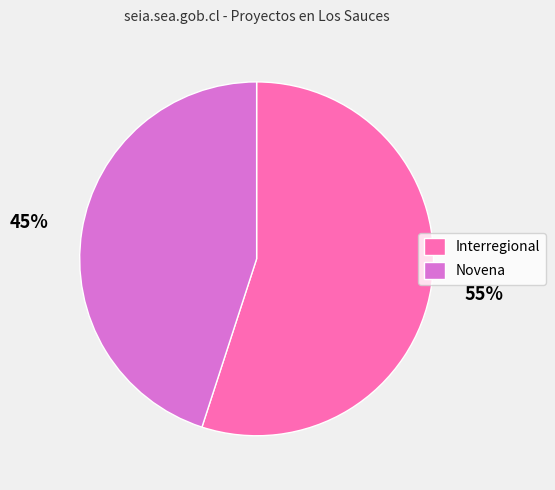

To the nearest percent, what portion does Novena represent?

45%